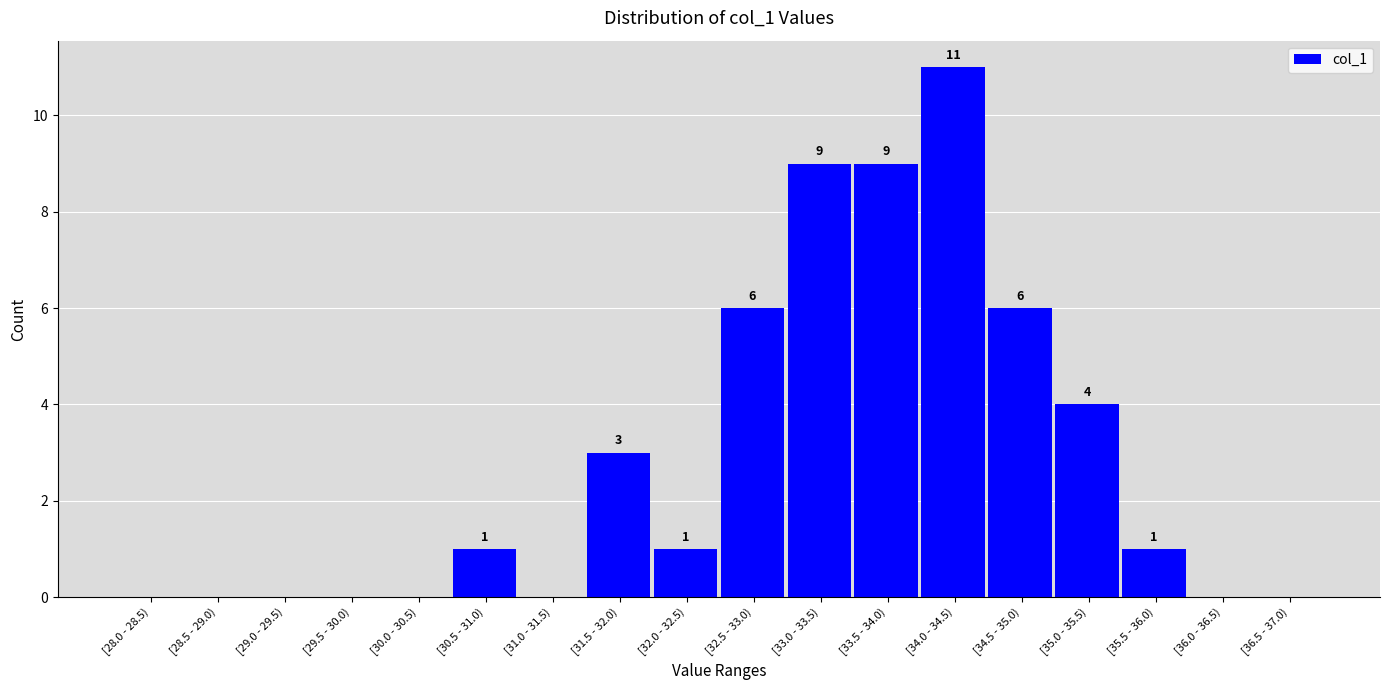

Reading left to right, transcribe all the data shown in this chart.

[28.0 - 28.5)=0	[28.5 - 29.0)=0	[29.0 - 29.5)=0	[29.5 - 30.0)=0	[30.0 - 30.5)=0	[30.5 - 31.0)=1	[31.0 - 31.5)=0	[31.5 - 32.0)=3	[32.0 - 32.5)=1	[32.5 - 33.0)=6	[33.0 - 33.5)=9	[33.5 - 34.0)=9	[34.0 - 34.5)=11	[34.5 - 35.0)=6	[35.0 - 35.5)=4	[35.5 - 36.0)=1	[36.0 - 36.5)=0	[36.5 - 37.0)=0